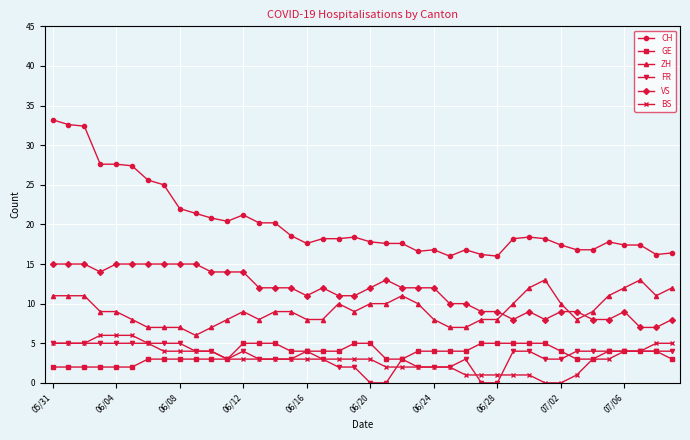

Which series has the largest total across all categories?

CH